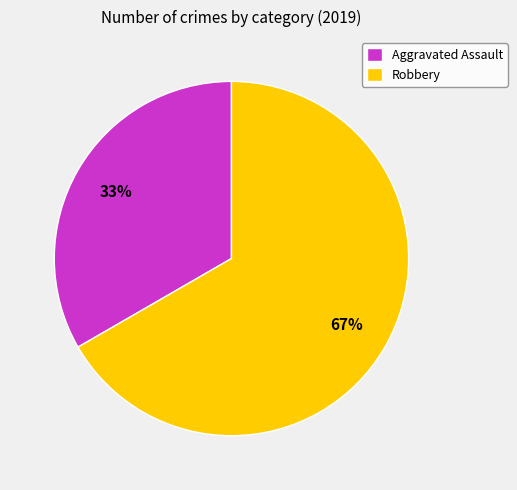

To the nearest percent, what percentage of the pie is Robbery?

67%